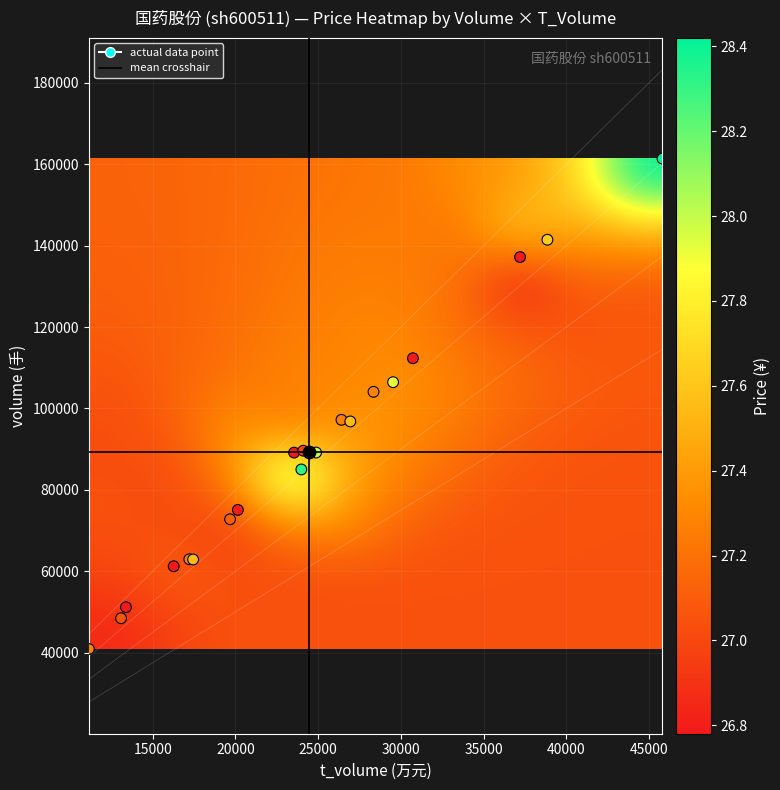

Between 10 and 16, which is larger?

10